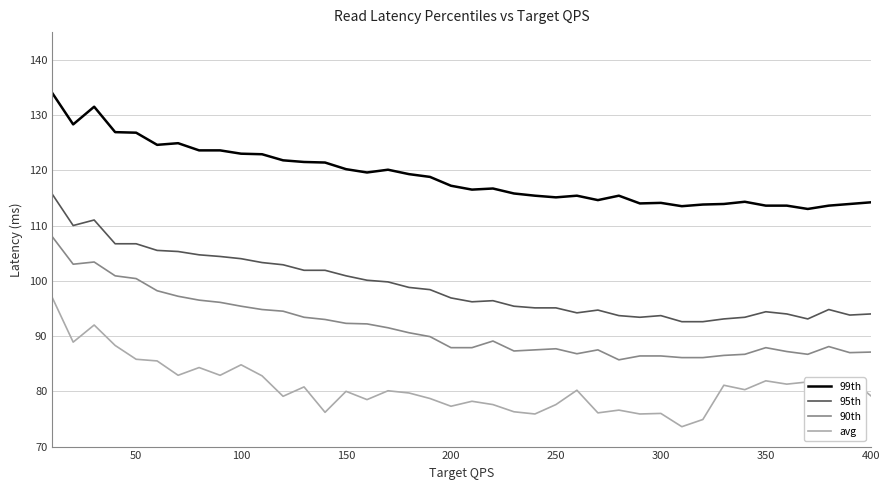

True or false: 90th and 95th cross at least once.

False